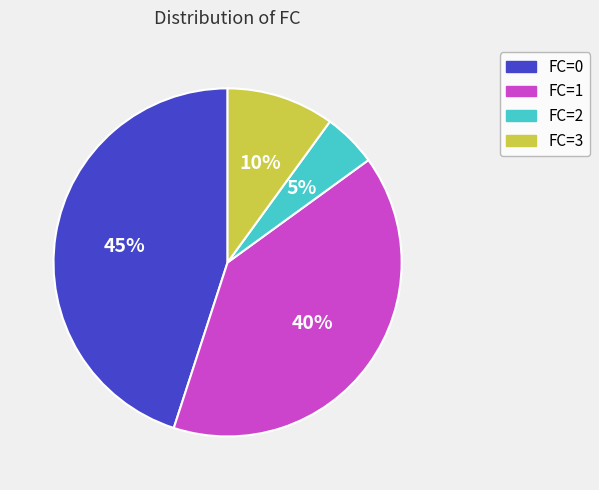

Is there a majority slice in this chart?

No